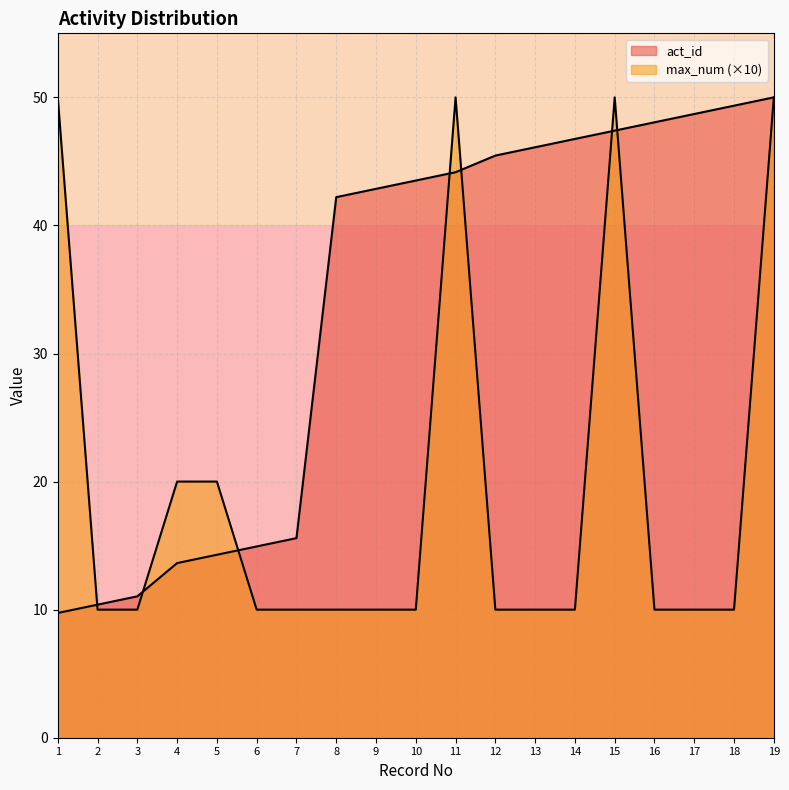

How many data points in act_id are above 43?

10